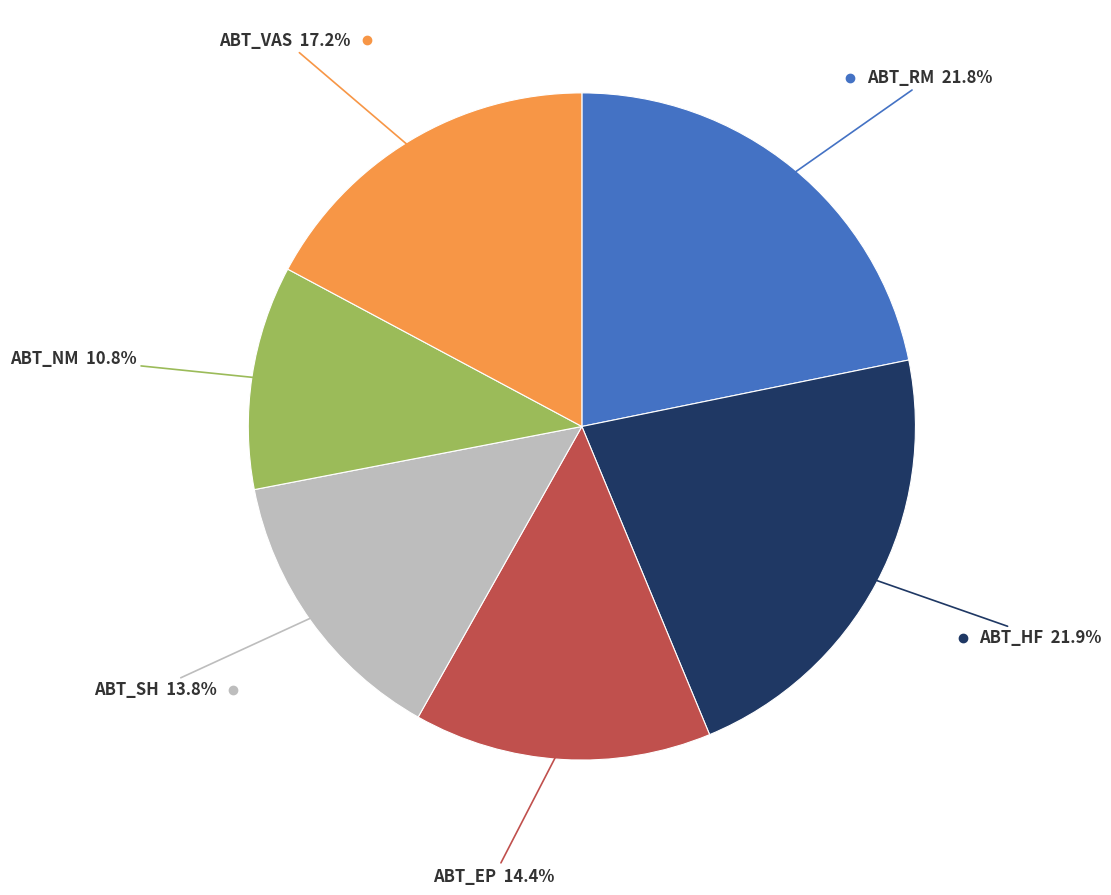

Count the number of slices in the pie.

6